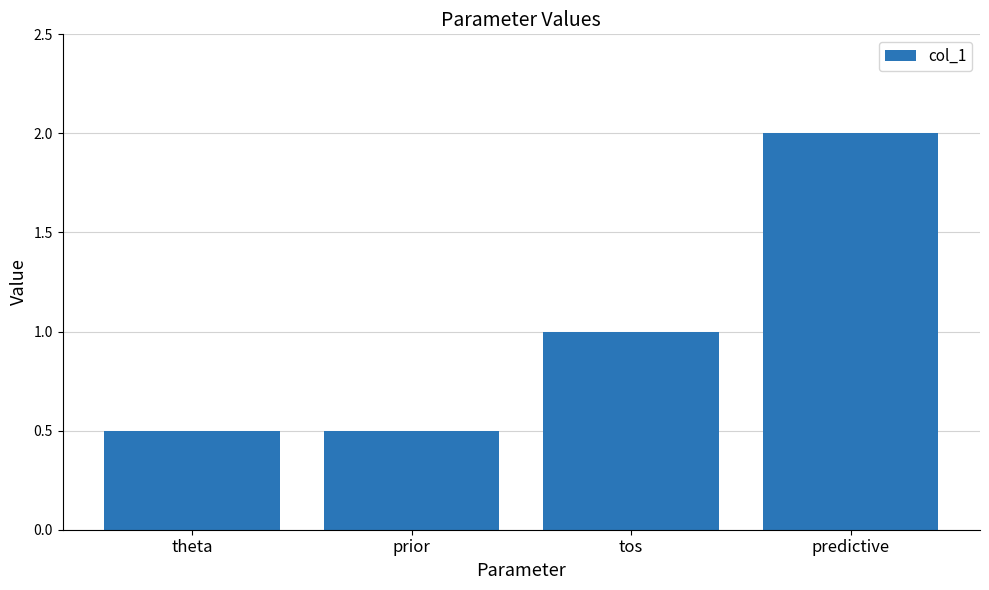

True or false: the data shows 0.8 at prior.

False